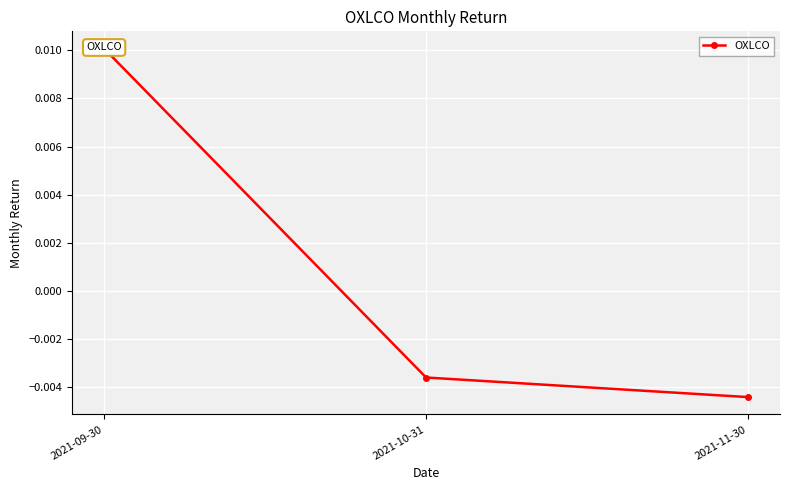

How many values are below 0?

2